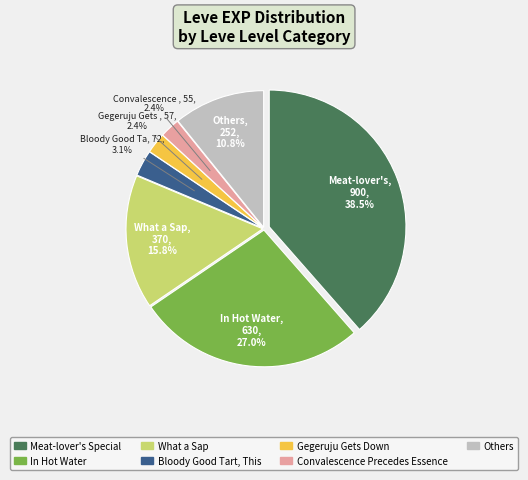

Does any single category account for the majority?

No